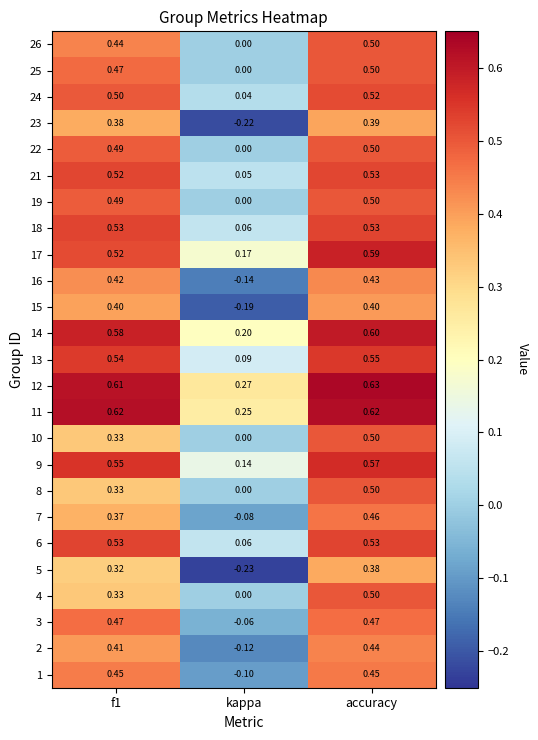

How many categories are shown in the chart?

3